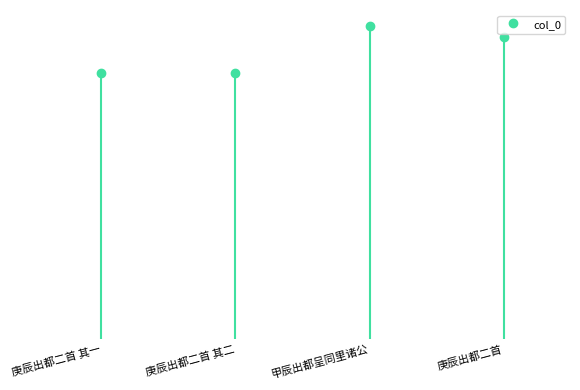

Reading left to right, list all the values displayed in this chart.

庚辰出都二首 其一=620991	庚辰出都二首 其二=620992	甲辰出都呈同里诸公=730664	庚辰出都二首=704591